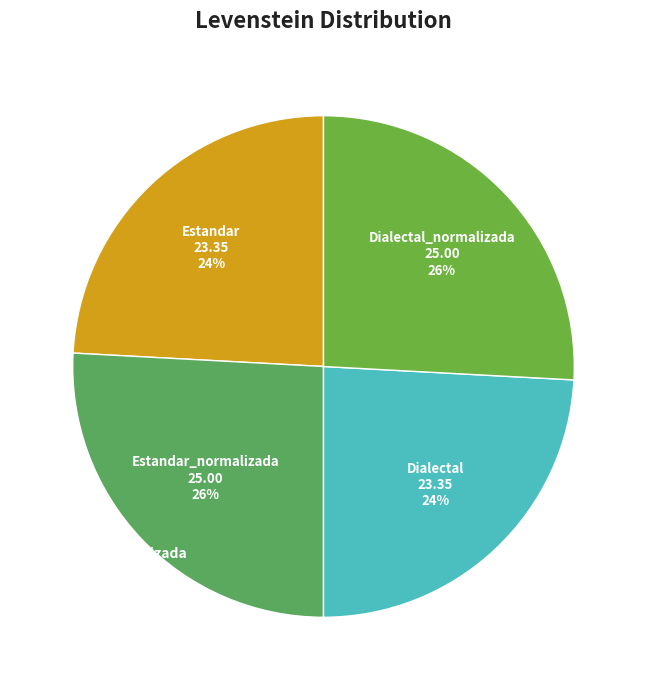

What is the smallest slice in the pie chart?

Estandar